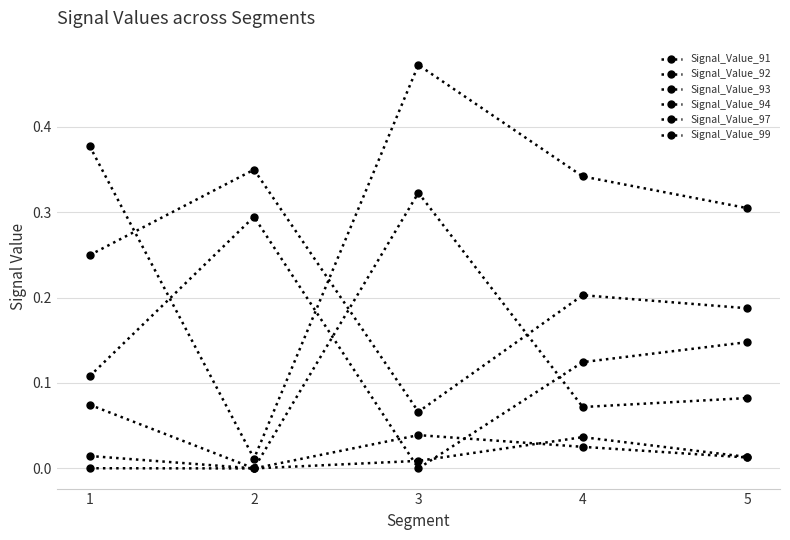

What is the sum of the Signal_Value_94 values at 3 and 4?

0.3